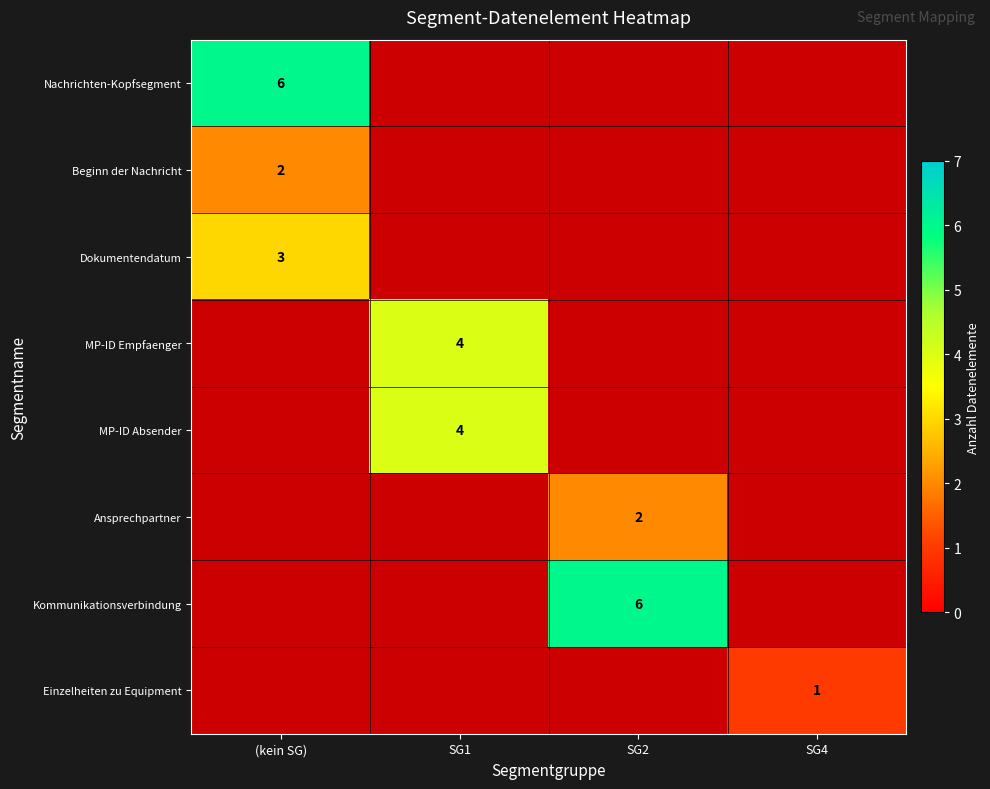

True or false: Ansprechpartner has a value of 3 at SG2.

False